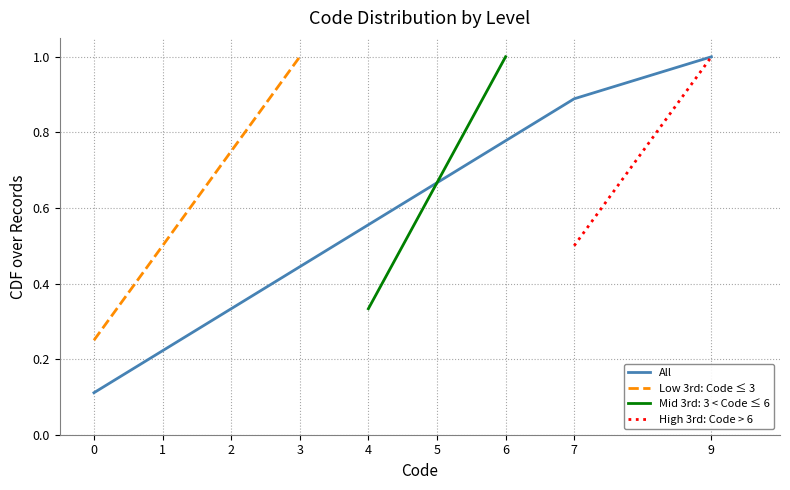

Count the values in the range 0 to 1.

9